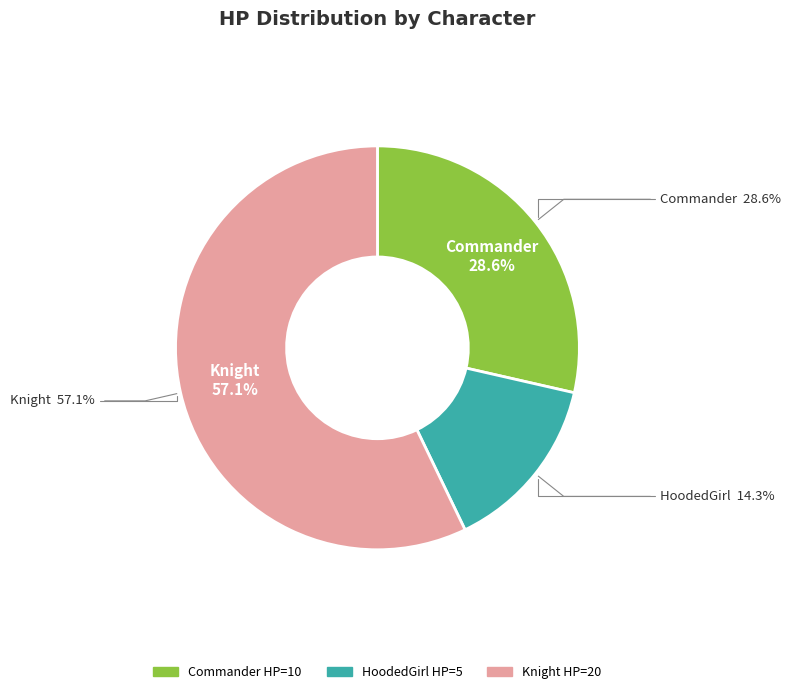

To the nearest percent, what is the difference between the M_Knight and M_Commander slice percentages?

29%